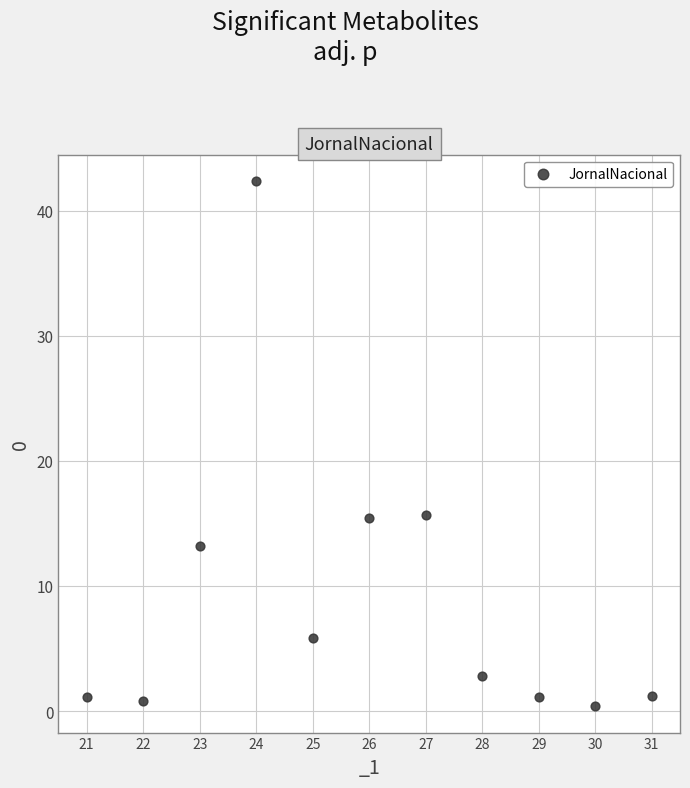

What is the average X value?

26.0